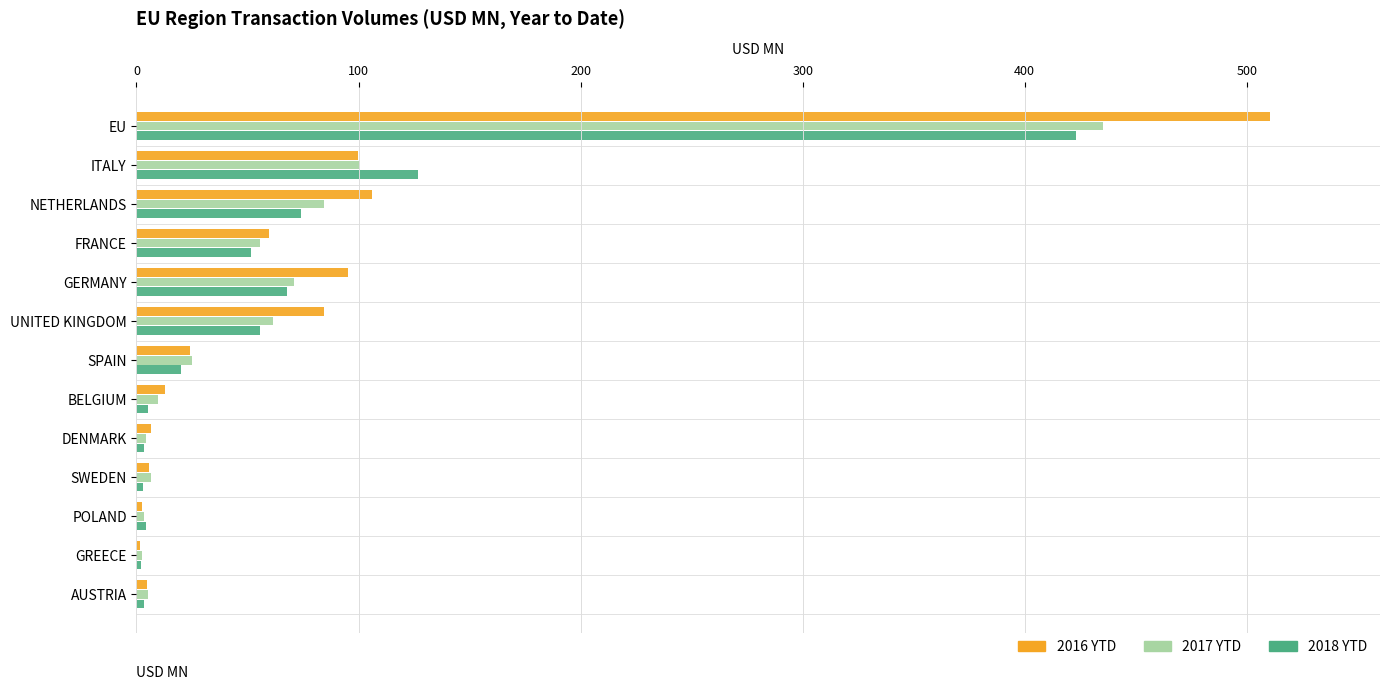

Which series changed the most between FRANCE and SPAIN?

2016 YTD